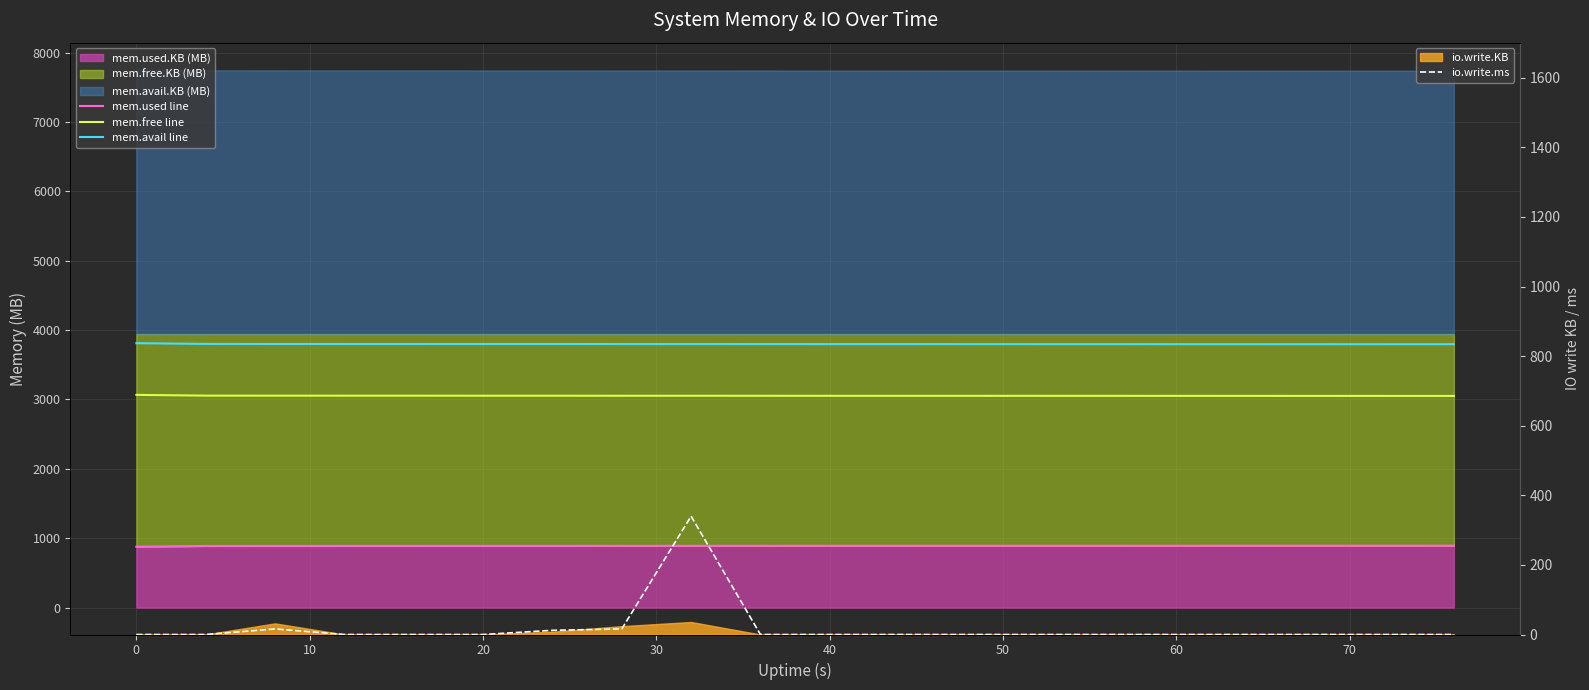

Does the chart have visible grid lines?

Yes